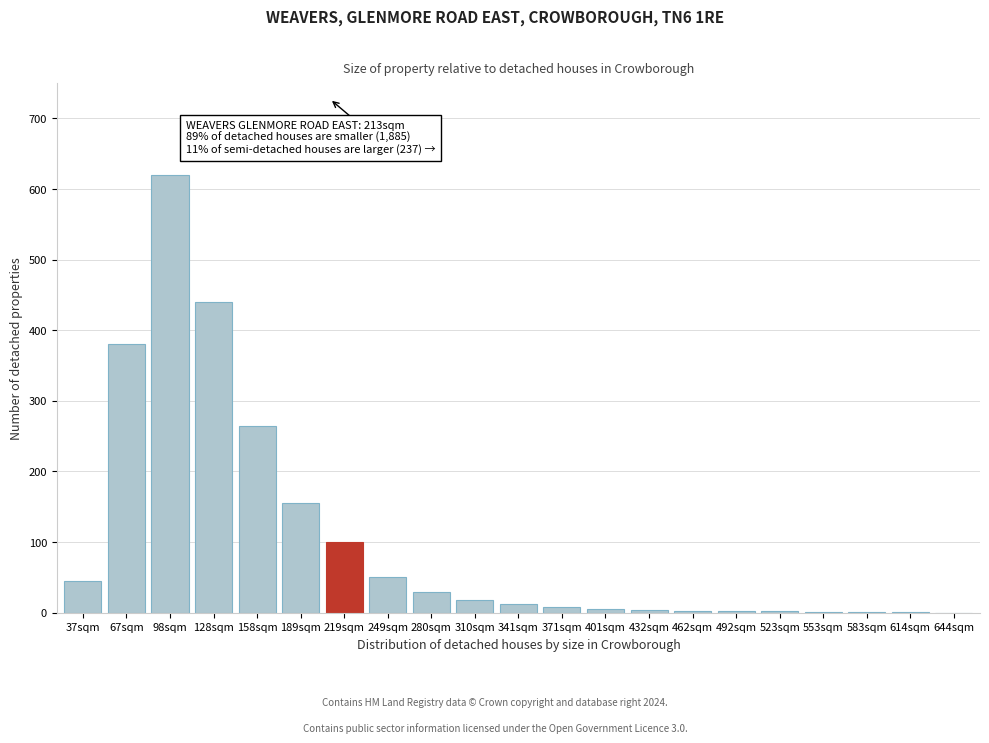

The chart shows a value of 0 at 644sqm. True or false?

True